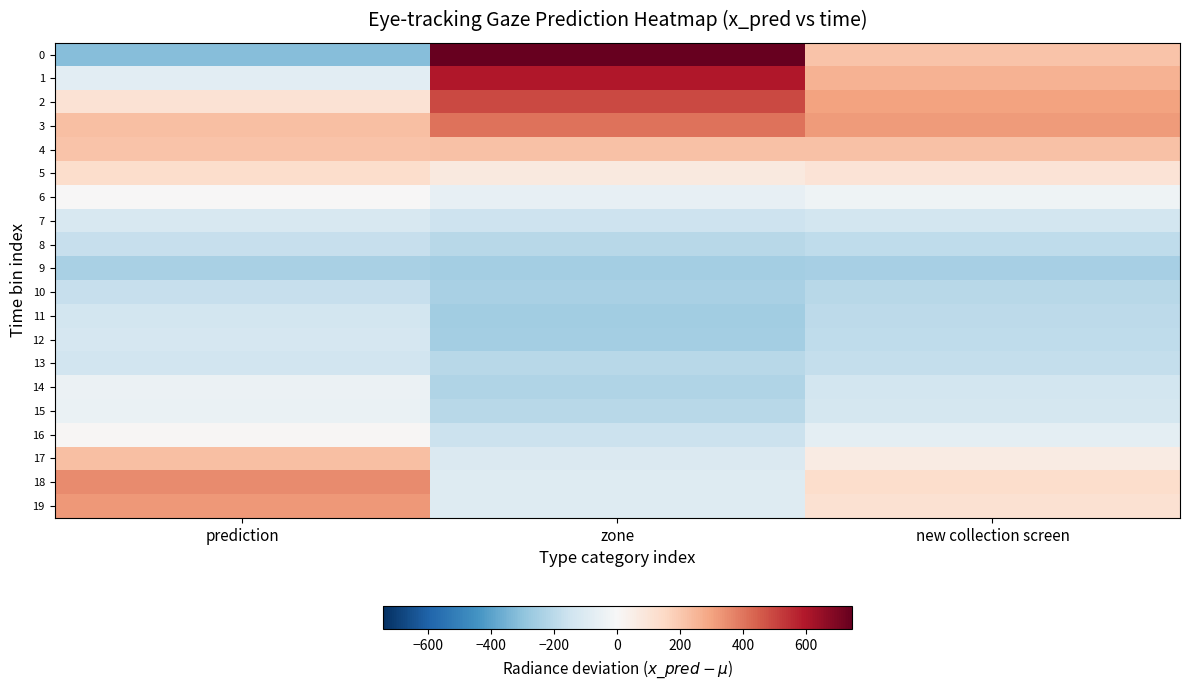

Reading right to left, list all the values displayed in this chart.

0: new collection screen=213.7	zone=744.7	prediction=-317.3
1: new collection screen=257.8	zone=594.9	prediction=-79.3
2: new collection screen=300.5	zone=493.2	prediction=107.8
3: new collection screen=314.5	zone=403.0	prediction=226.0
4: new collection screen=216.4	zone=220.0	prediction=212.7
5: new collection screen=101.4	zone=72.6	prediction=130.2
6: new collection screen=-29.6	zone=-63.6	prediction=4.4
7: new collection screen=-135.1	zone=-152.0	prediction=-118.3
8: new collection screen=-188.9	zone=-206.3	prediction=-171.5
9: new collection screen=-247.4	zone=-253.8	prediction=-241.0
10: new collection screen=-206.8	zone=-243.7	prediction=-169.9
11: new collection screen=-195.7	zone=-257.6	prediction=-133.8
12: new collection screen=-187.5	zone=-251.2	prediction=-123.8
13: new collection screen=-175.1	zone=-208.6	prediction=-141.5
14: new collection screen=-135.5	zone=-226.4	prediction=-44.5
15: new collection screen=-128.1	zone=-205.4	prediction=-50.7
16: new collection screen=-75.6	zone=-159.3	prediction=8.1
17: new collection screen=59.1	zone=-107.0	prediction=225.1
18: new collection screen=128.0	zone=-96.5	prediction=352.5
19: new collection screen=113.8	zone=-97.0	prediction=324.6